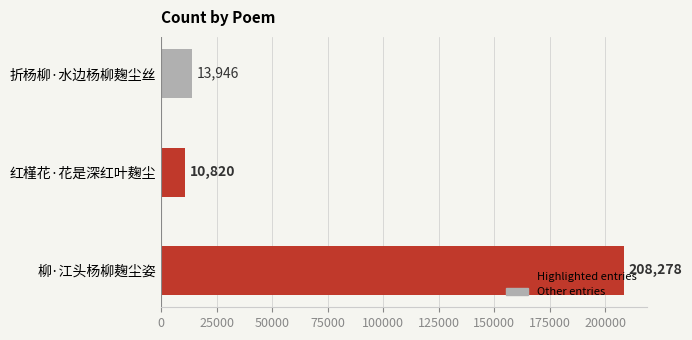

Between 折杨柳·水边杨柳麹尘丝 and 柳·江头杨柳麹尘姿, which is larger?

柳·江头杨柳麹尘姿